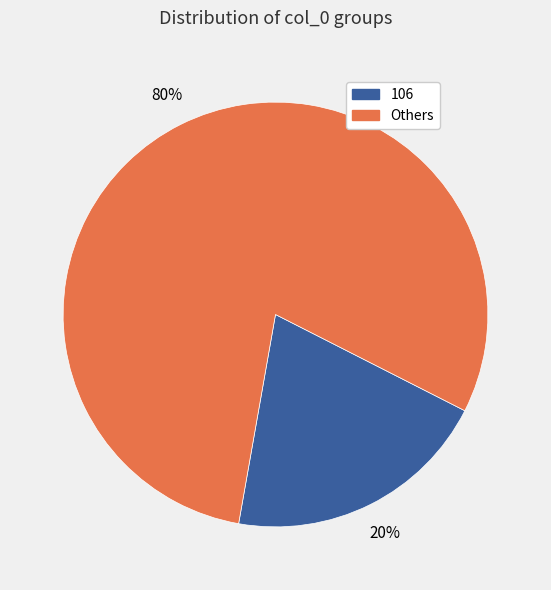

To the nearest percent, what is the average slice percentage?

50%